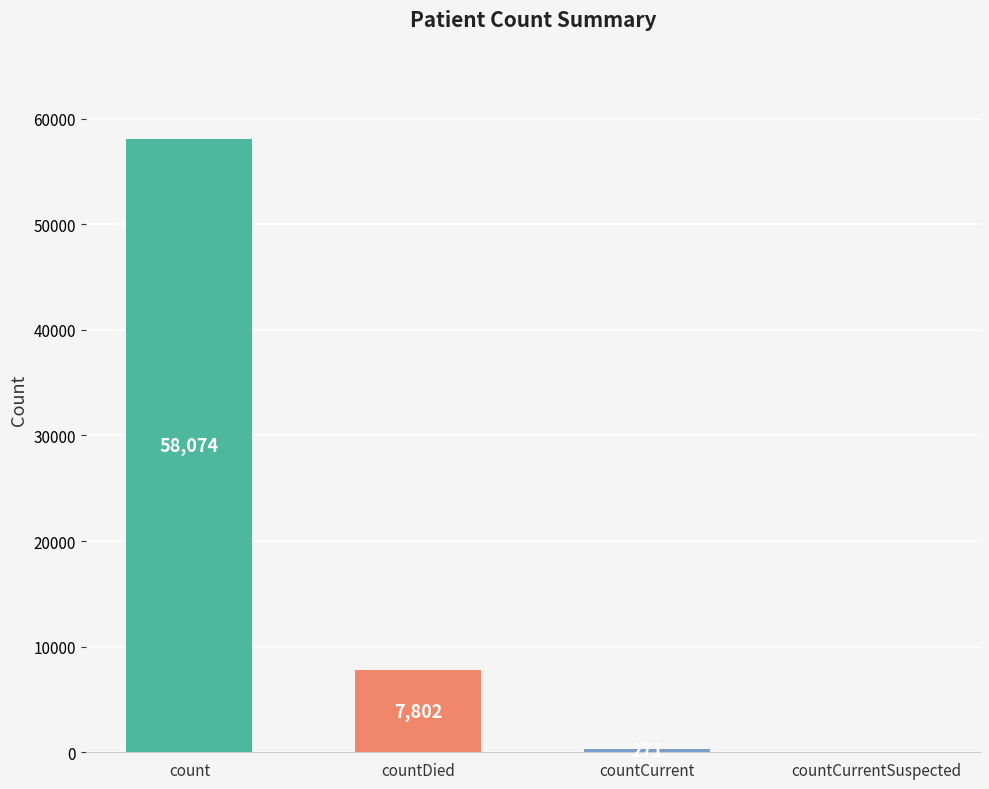

Reading right to left, list all the values displayed in this chart.

0	271	7802	58074